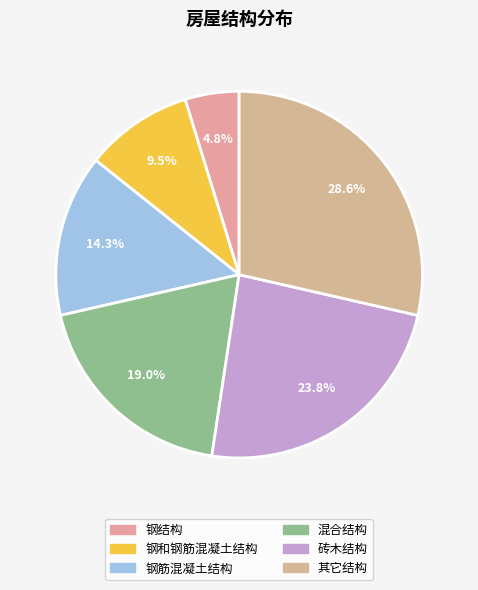

To the nearest percent, what portion does 钢结构 represent?

5%